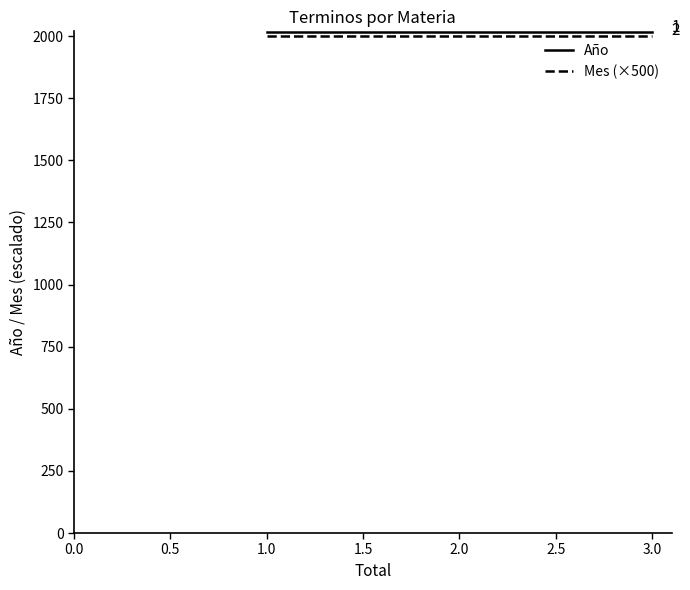

Is it true that Año equals 798 at 1.0?

False